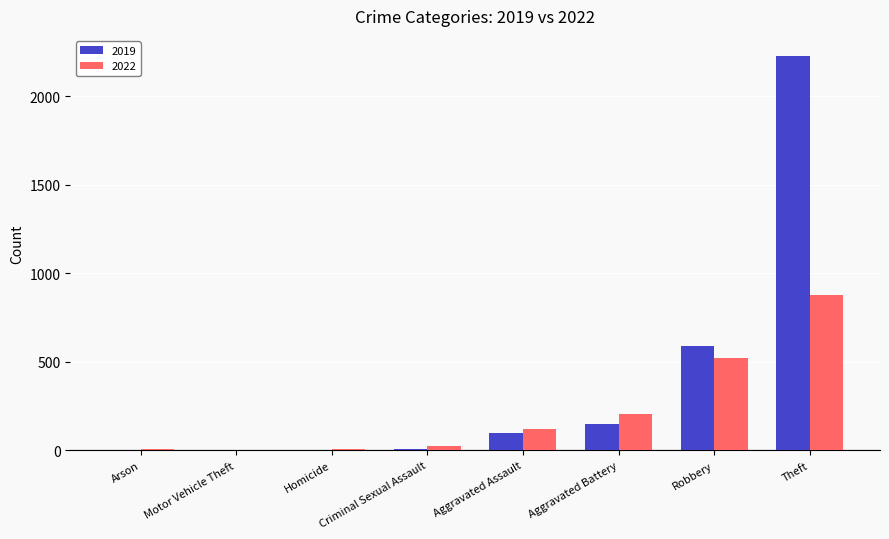

What is the total value across all series at Robbery?

1112